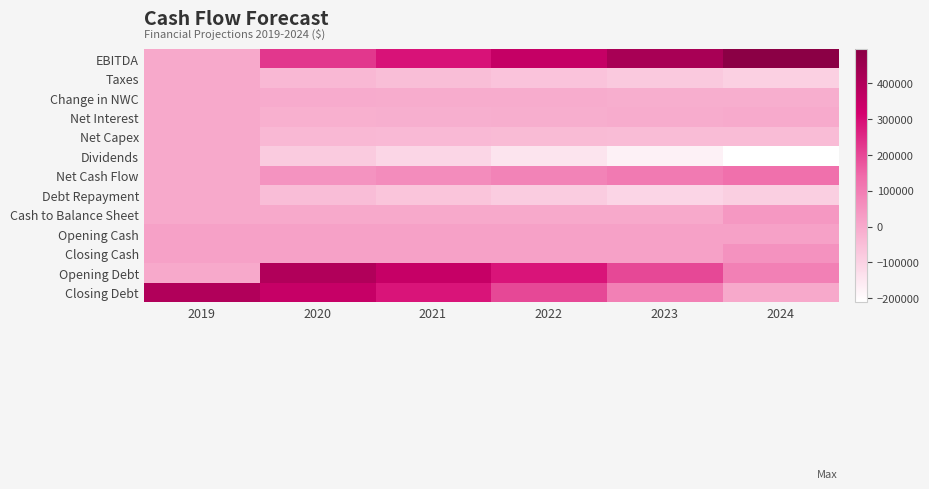

Reading left to right, extract all data points from this chart.

EBITDA: 2019=0.0	2020=227000.0	2021=287604.0	2022=353102.3	2023=422670.1	2024=495211.4
Taxes: 2019=0.0	2020=-36939.0	2021=-49431.0	2022=-63147.9	2023=-77953.2	2024=-93652.0
Change in NWC: 2019=0.0	2020=-7050.0	2021=-8065.2	2022=-9142.7	2023=-10269.1	2024=-11427.5
Net Interest: 2019=0.0	2020=-15850.0	2021=-13908.6	2022=-11256.0	2023=-7820.8	2024=-3539.5
Net Capex: 2019=0.0	2020=-35250.0	2021=-38309.7	2022=-41142.2	2023=-43643.6	2024=-45709.8
Dividends: 2019=0.0	2020=-83376.6	2021=-111572.8	2022=-142533.8	2023=-175951.5	2024=-211386.0
Net Cash Flow: 2019=0.0	2020=48534.4	2021=66316.7	2022=85879.8	2023=107031.9	2024=129496.6
Debt Repayment: 2019=0.0	2020=-48534.4	2021=-66316.7	2022=-85879.8	2023=-107031.9	2024=-92237.2
Cash to Balance Sheet: 2019=0.0	2020=0.0	2021=0.0	2022=0.0	2023=0.0	2024=37259.4
Opening Cash: 2019=15000.0	2020=15000.0	2021=15000.0	2022=15000.0	2023=15000.0	2024=15000.0
Closing Cash: 2019=15000.0	2020=15000.0	2021=15000.0	2022=15000.0	2023=15000.0	2024=52259.4
Opening Debt: 2019=0.0	2020=400000.0	2021=351465.6	2022=285148.9	2023=199269.1	2024=92237.2
Closing Debt: 2019=400000.0	2020=351465.6	2021=285148.9	2022=199269.1	2023=92237.2	2024=0.0